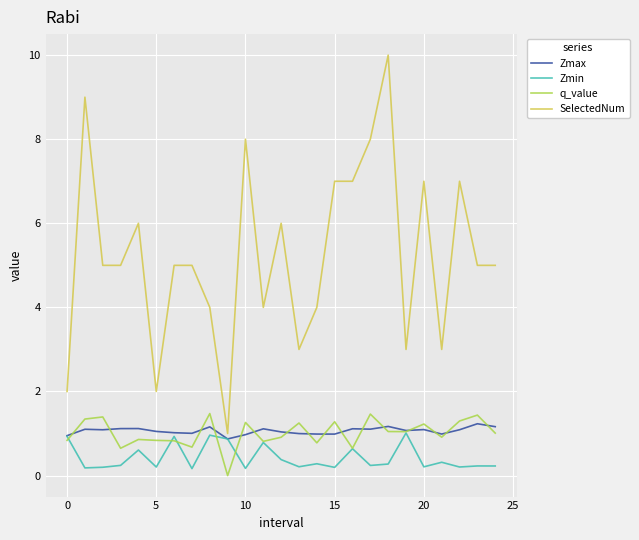

Which series has the largest total across all categories?

SelectedNum